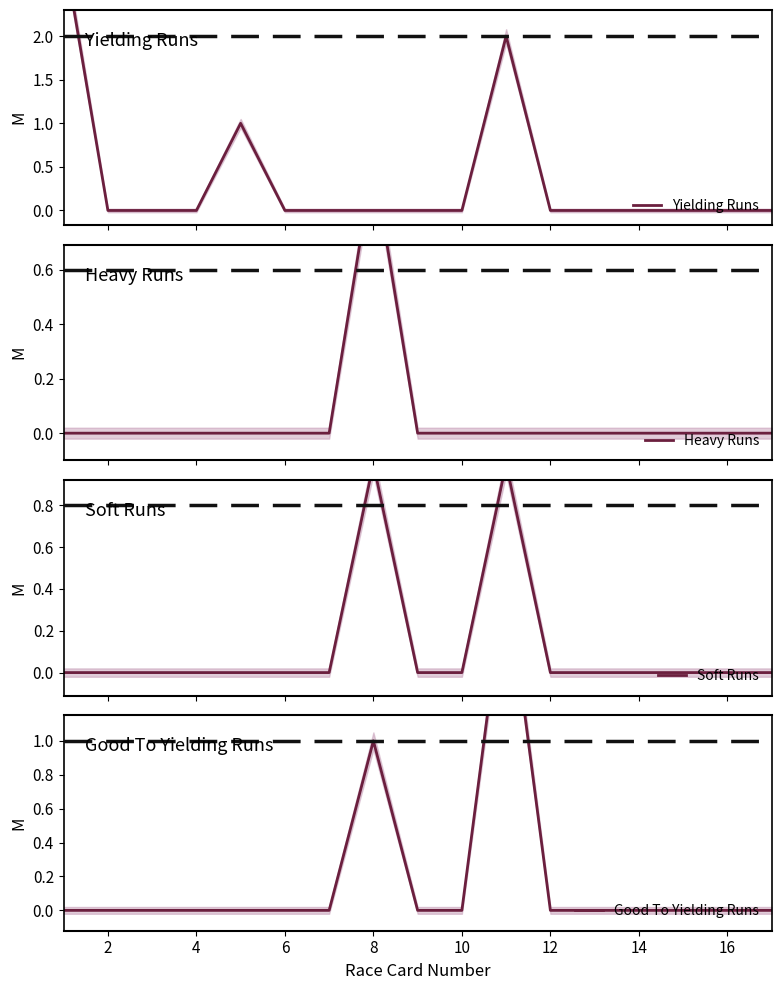

How many lines are shown in the chart?

4